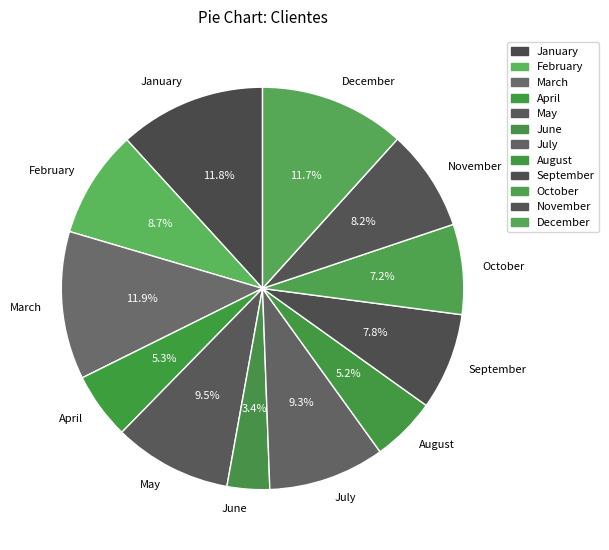

How many segments does this pie chart have?

12